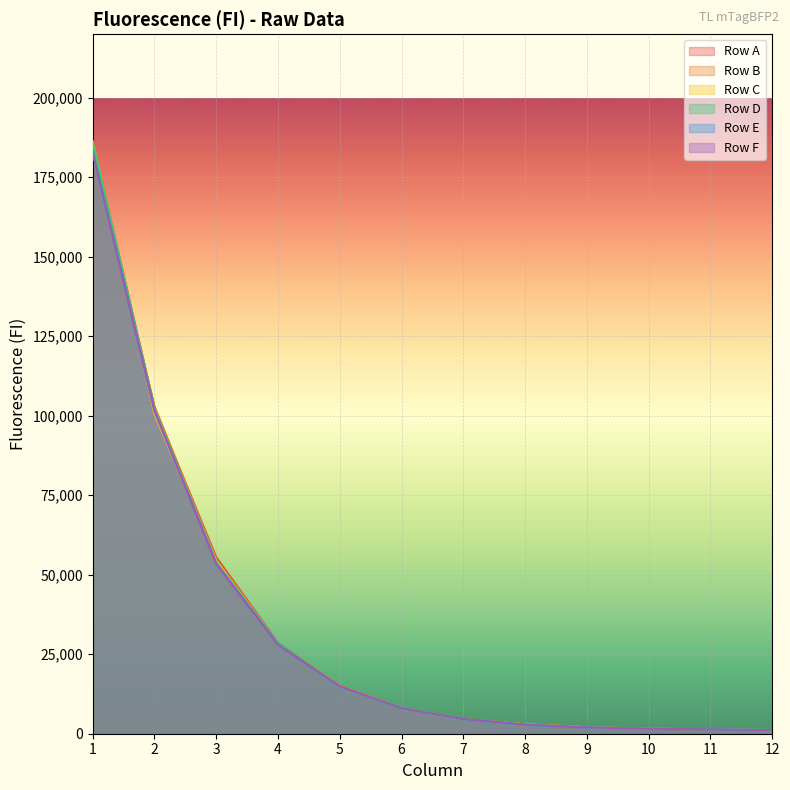

What is the difference between the maximum and second lowest values in the Row F series?

181684